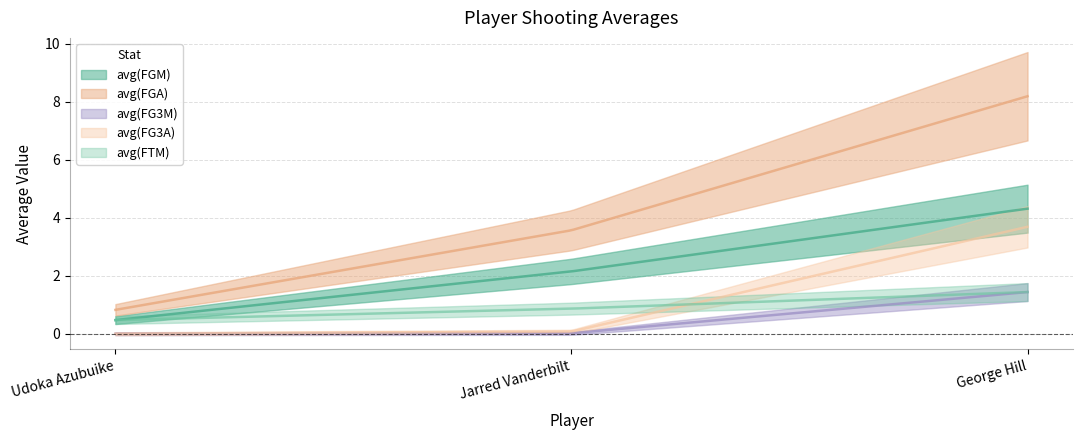

What is the greatest value displayed?

8.2